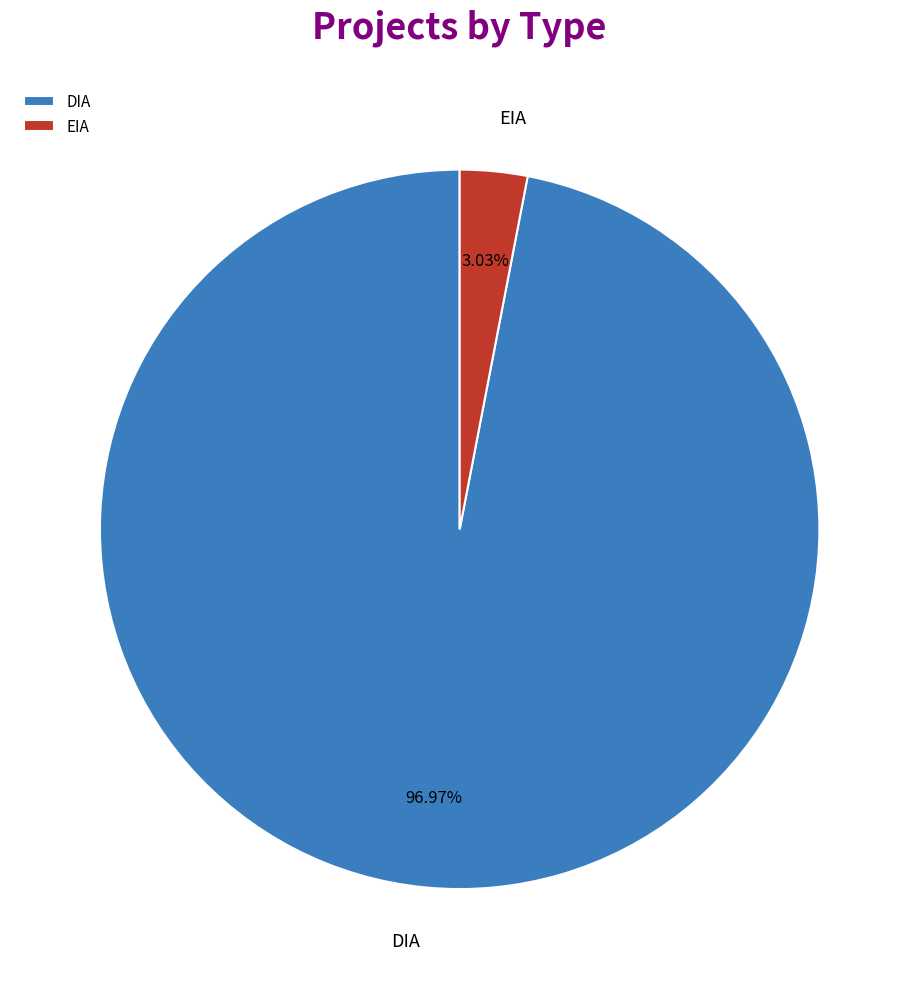

To the nearest percent, what is the difference between the largest and smallest slice percentages?

94%